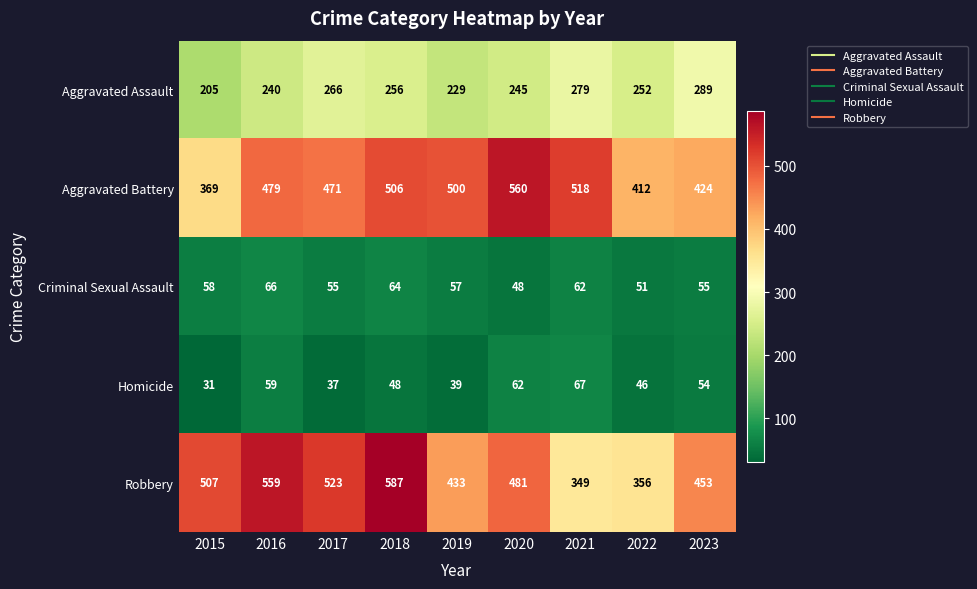

Rank the series by their maximum value, from lowest to highest.

Criminal Sexual Assault, Homicide, Aggravated Assault, Aggravated Battery, Robbery